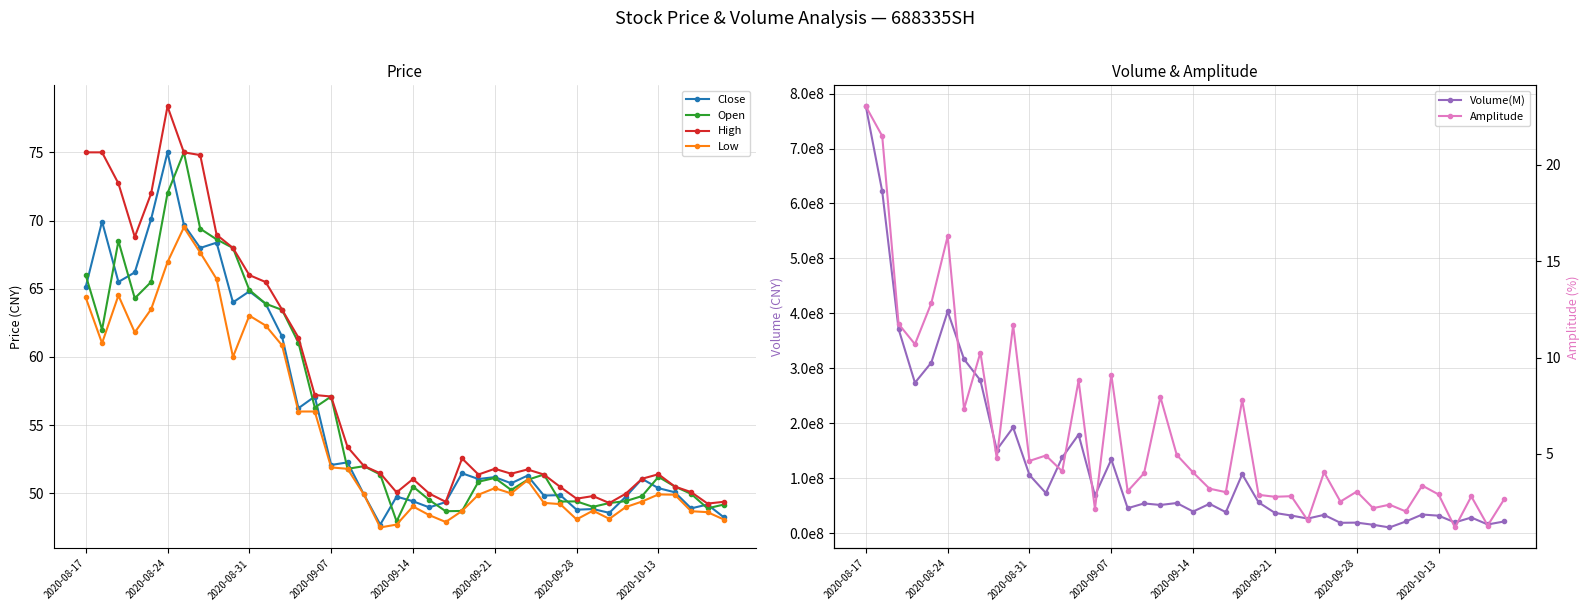

True or false: Low has a value of 25.4 at 2020-08-31.

False